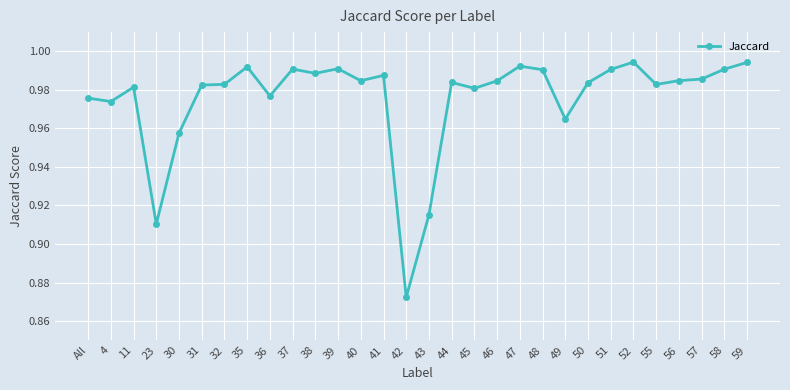

Is it true that the value at 56 is 0.5?

False